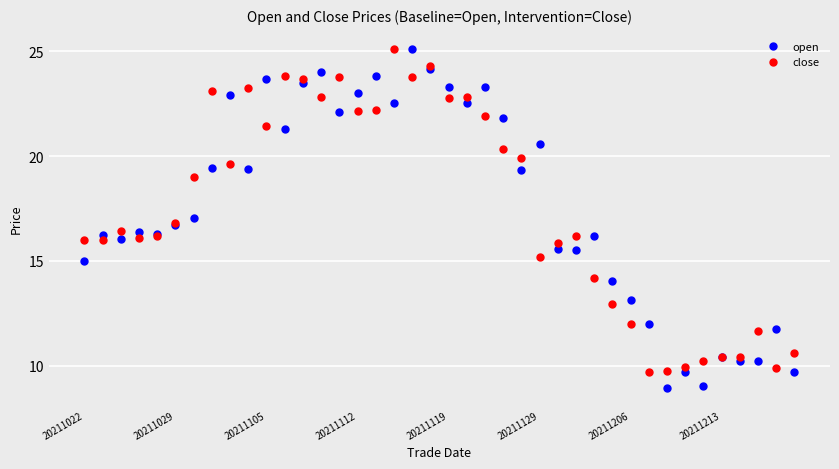

Does the chart have visible grid lines?

Yes